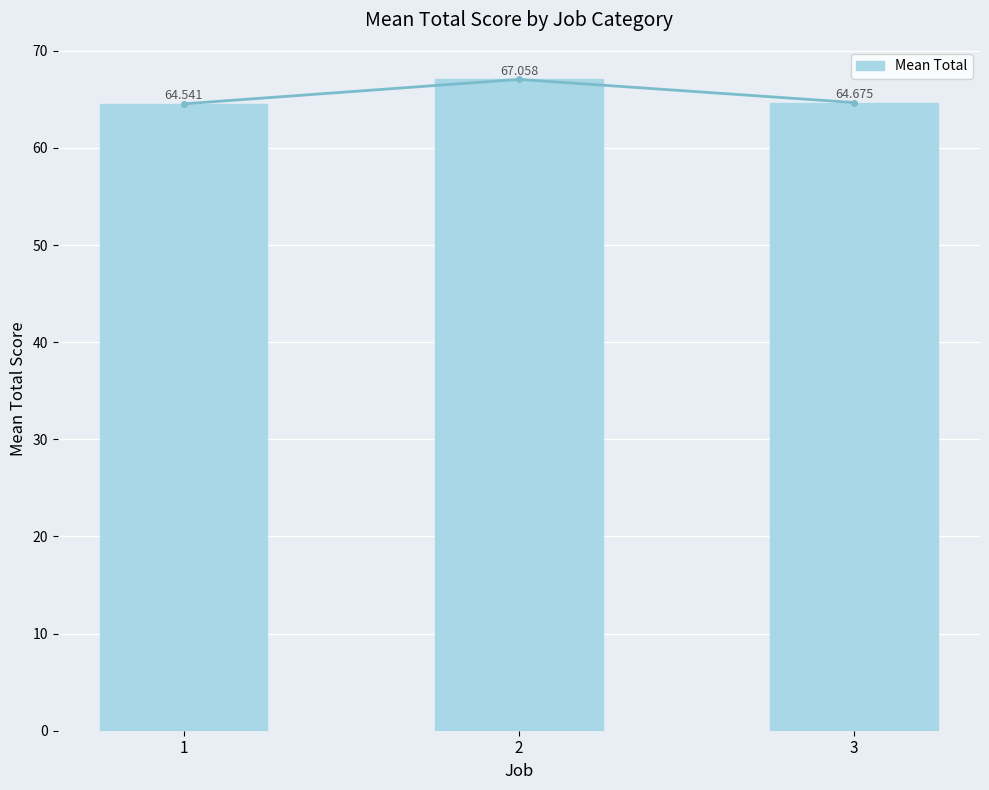

What is the change in value from 1 to 2?

+2.5